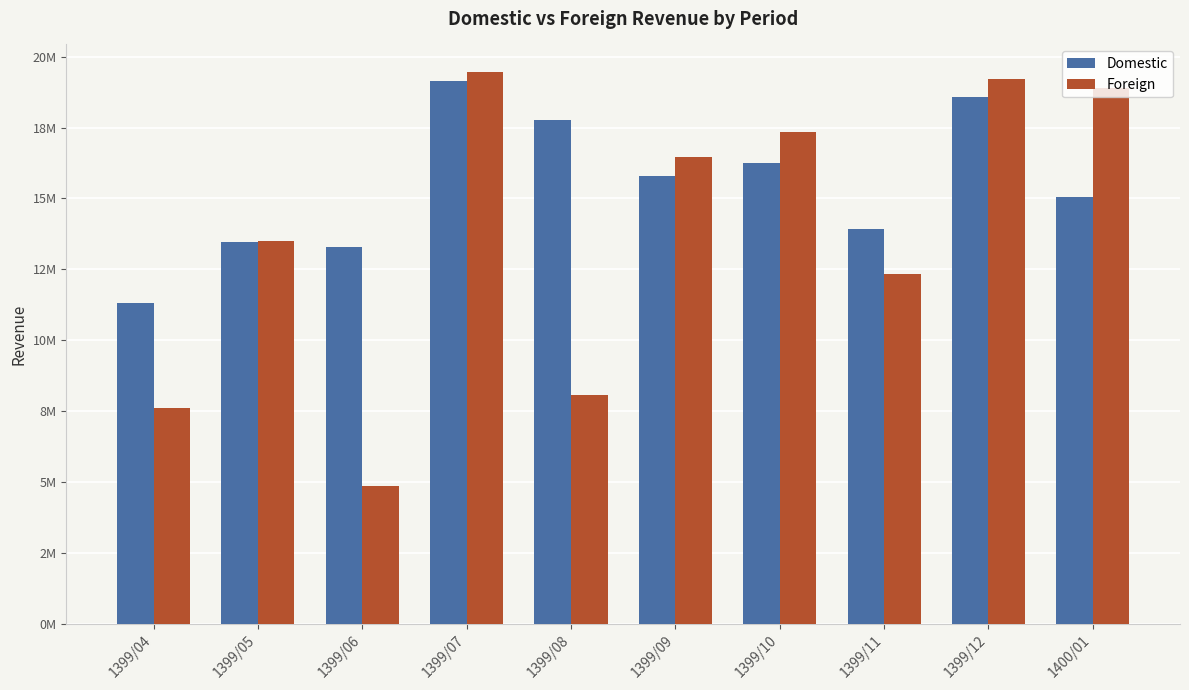

At how many categories does at least one series exceed 11605185?

9